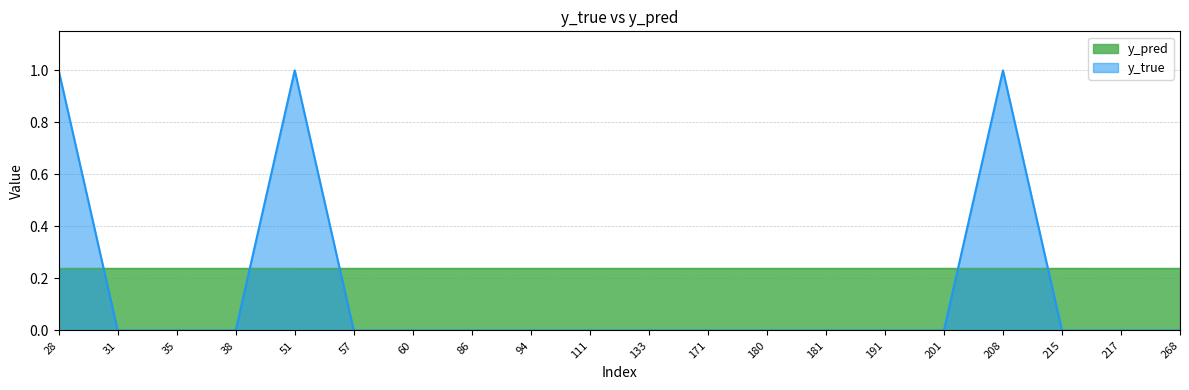

Which has a higher value, 133 or 201?

201